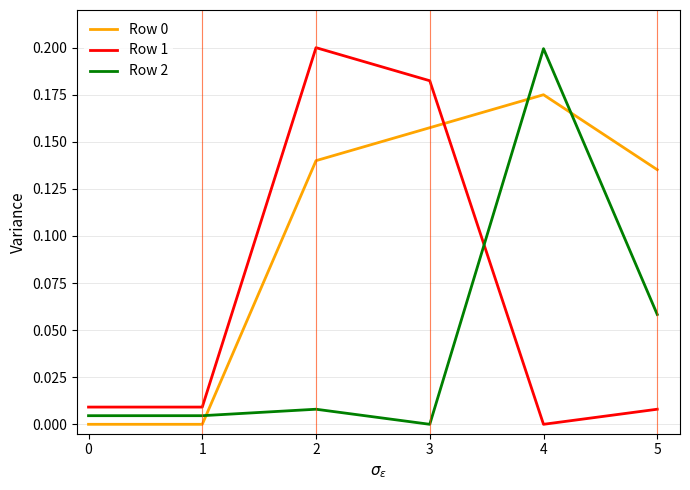

True or false: Row 0 has more than 0 points higher than both neighbors.

True